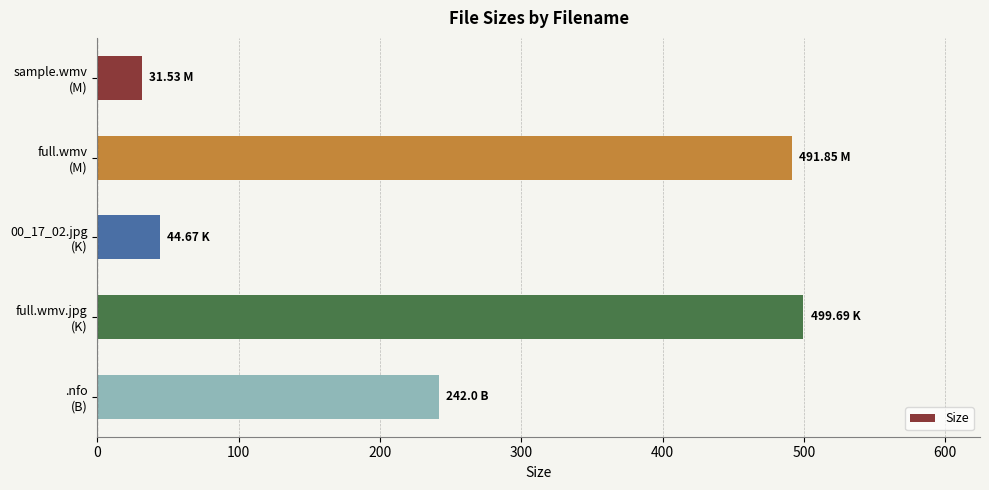

What is the difference between the second highest and second lowest values?

447.2